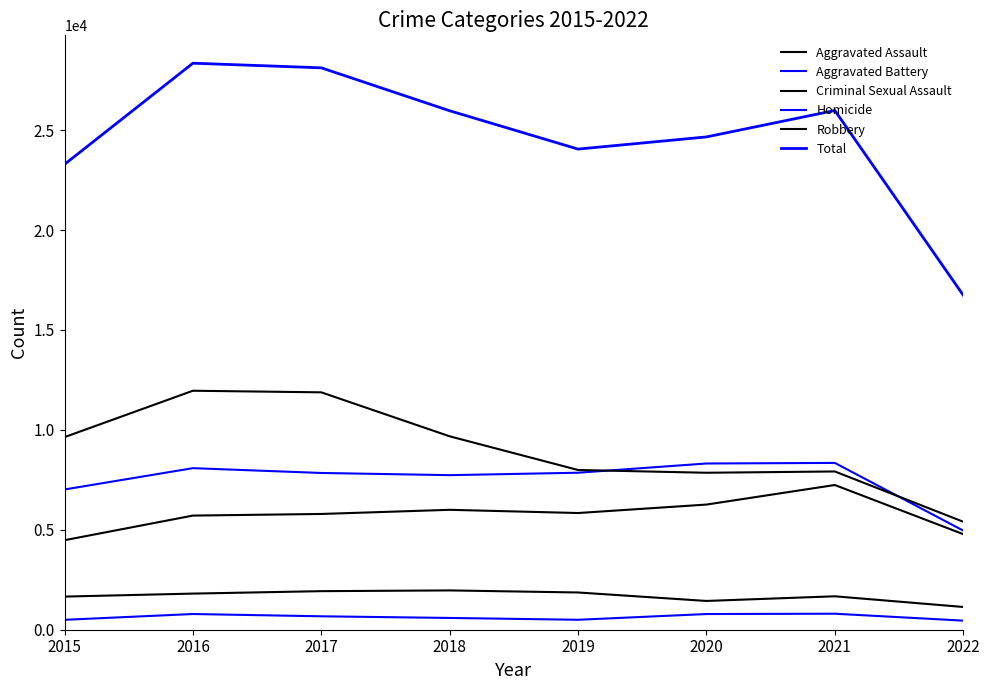

True or false: Homicide and Criminal Sexual Assault intersect in this chart.

False